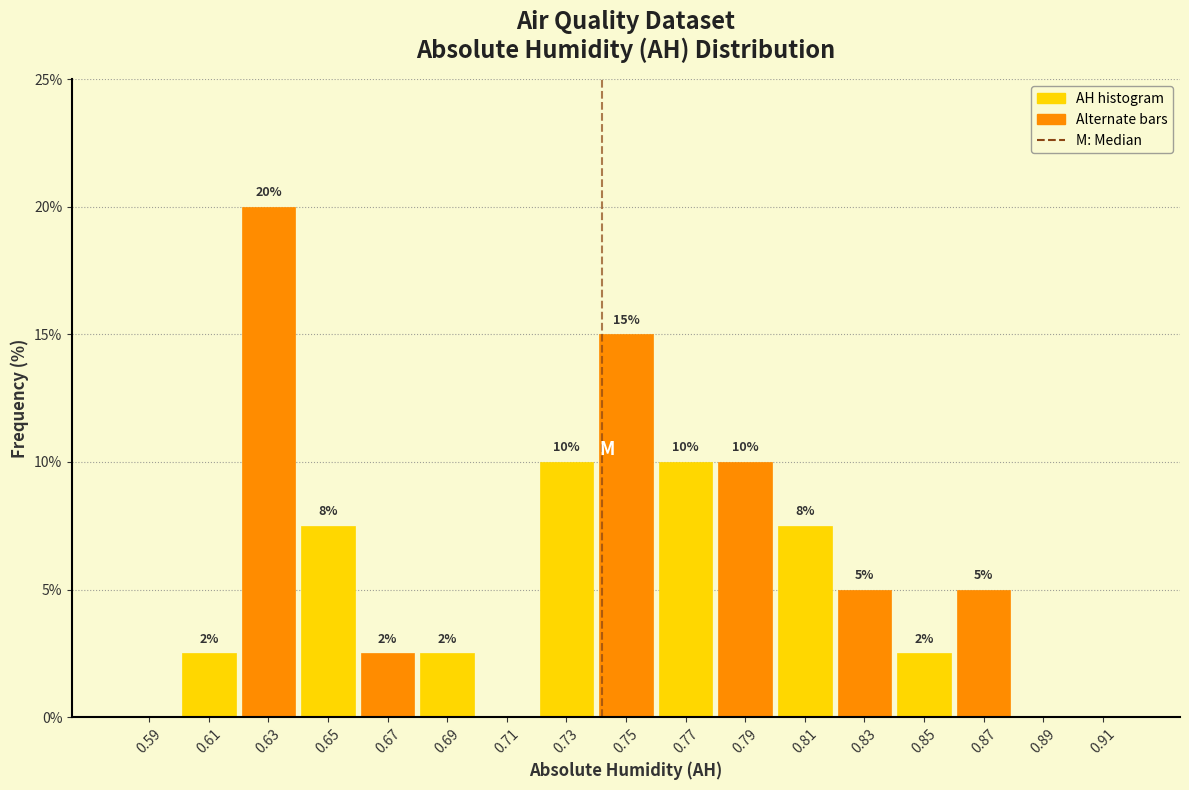

Which range on the x-axis has the tallest bar?

0.62 to 0.64